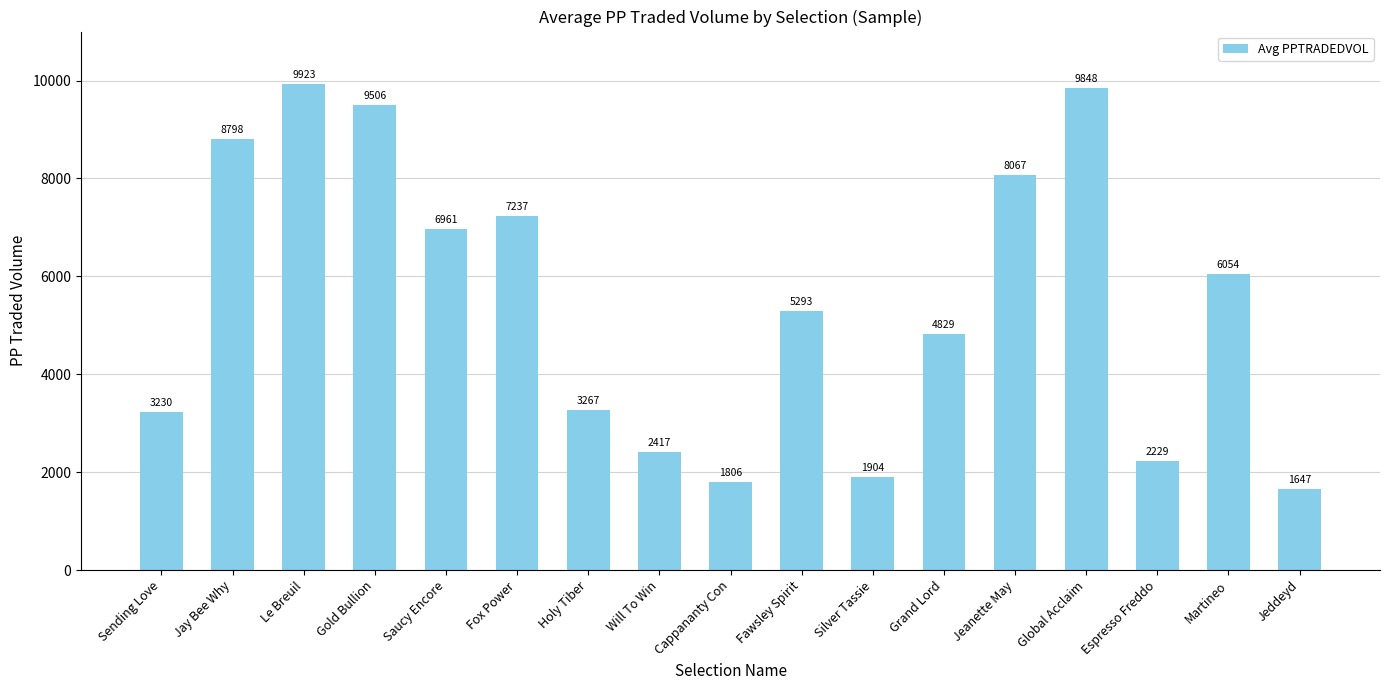

What is the sum of all values?

93015.3